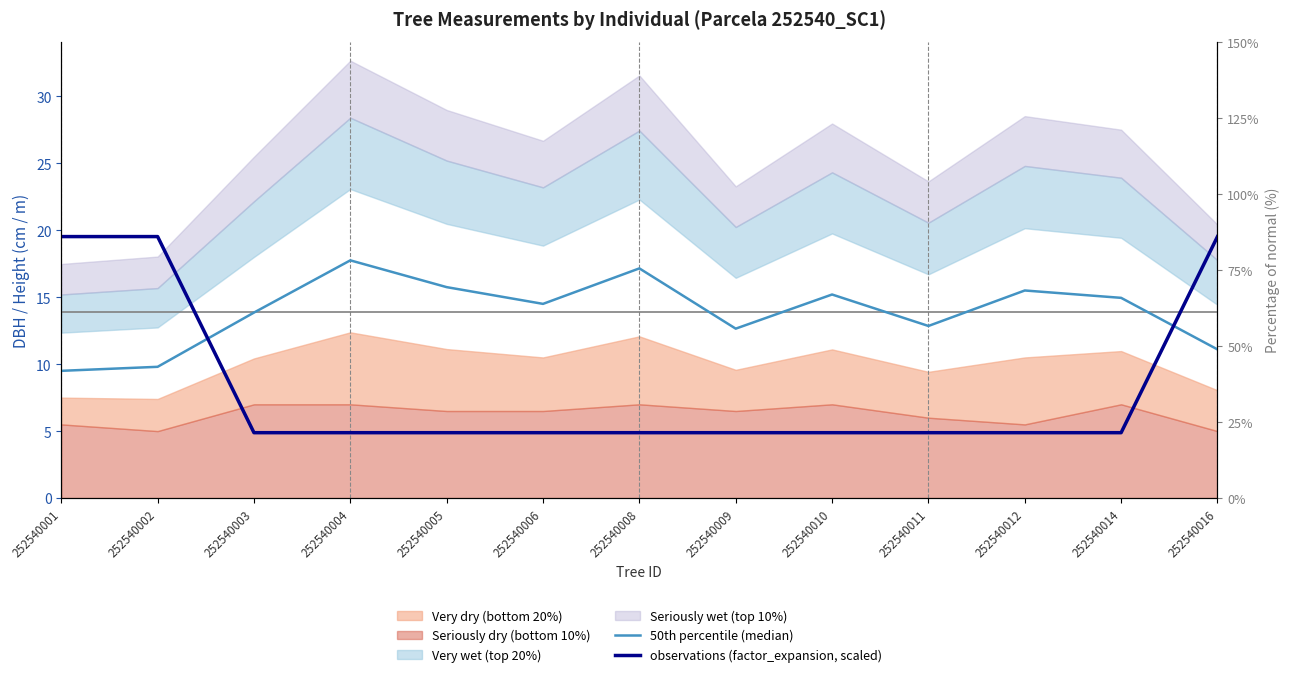

Where is the first local maximum for 50th percentile (median)?

252540004